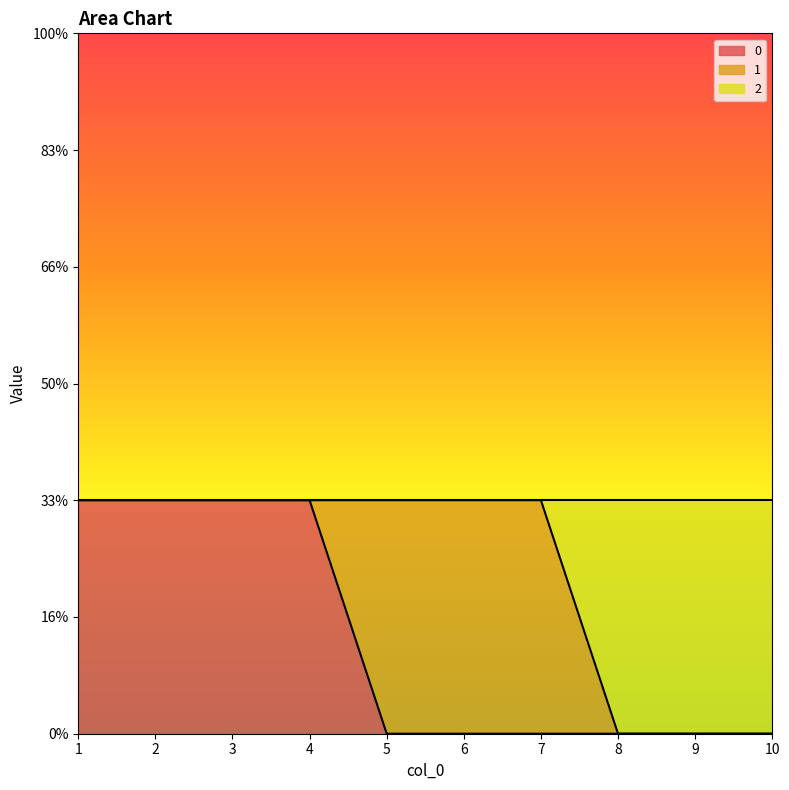

True or false: 0 and 2 intersect in this chart.

False